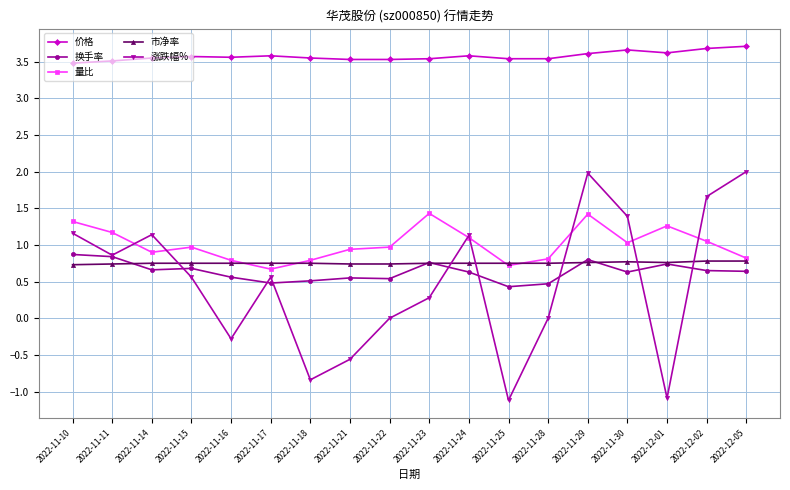

List the series in order of their peak value, lowest first.

市净率, 换手率, 量比, 涨跌幅%, 价格